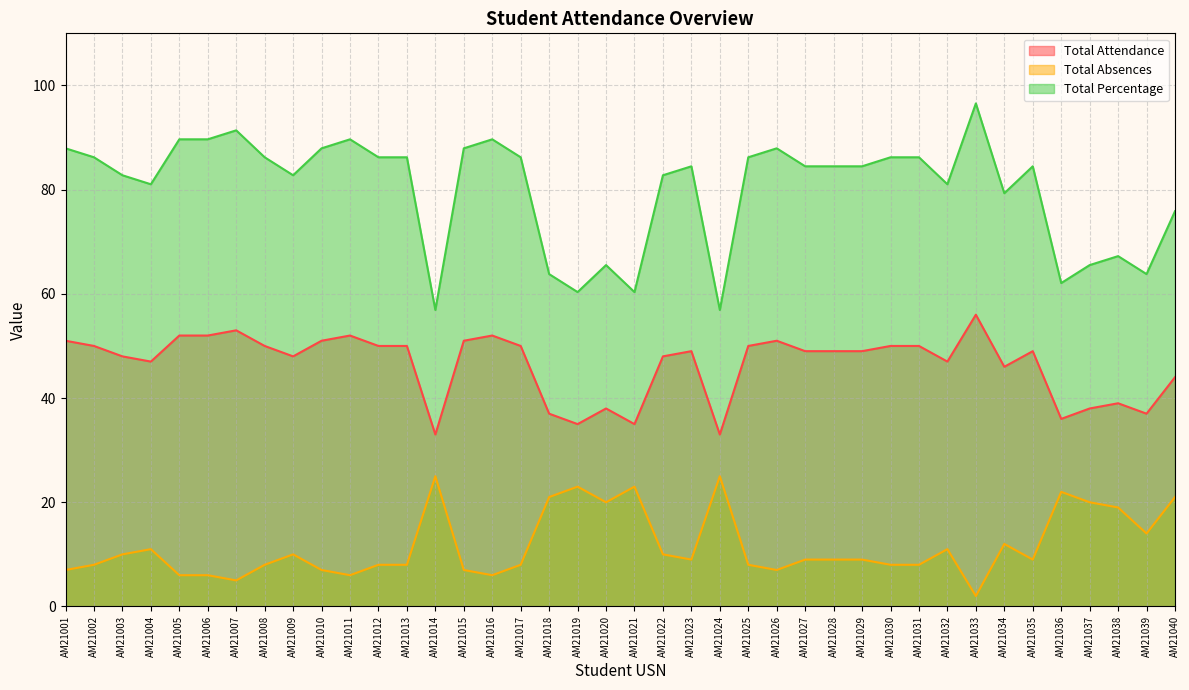

At which label does Total Attendance reach its peak?

AM21033